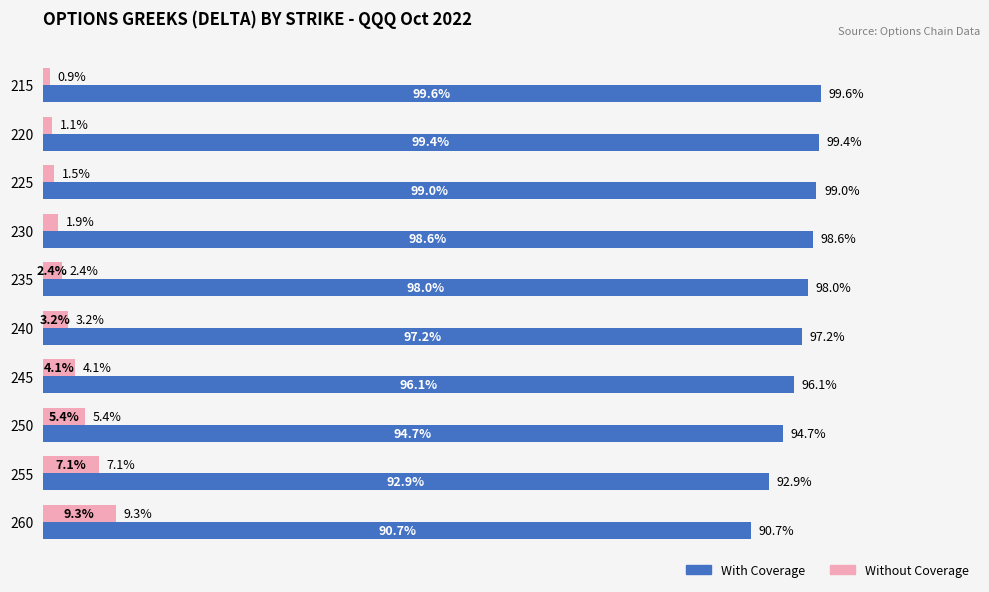

Which series has the largest total across all categories?

With Coverage